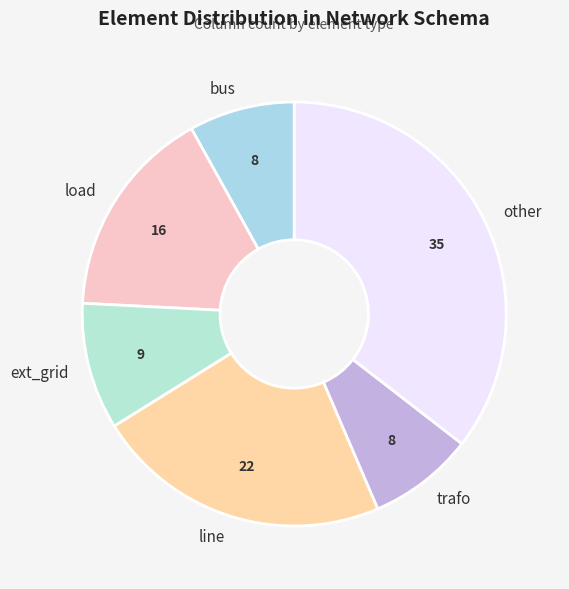

What is the ratio of the value at bus to the value at other?

0.2